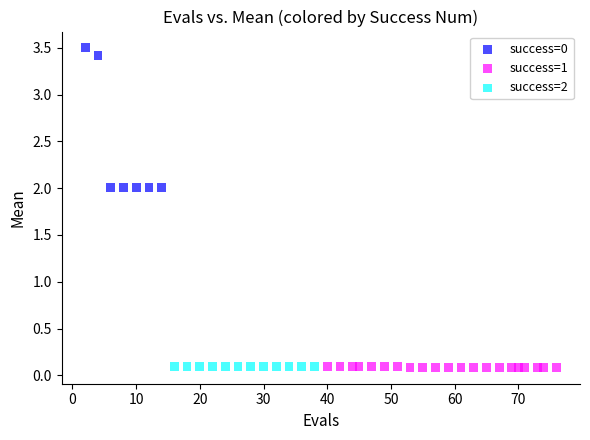

Which series contains the highest Y value?

success=0